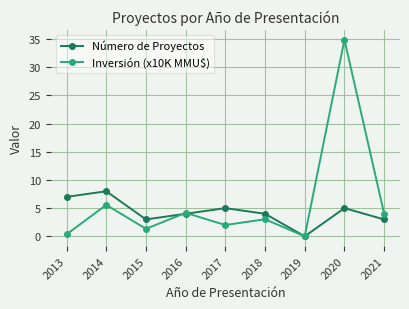

How many interior local valleys does the Número de Proyectos series have?

2